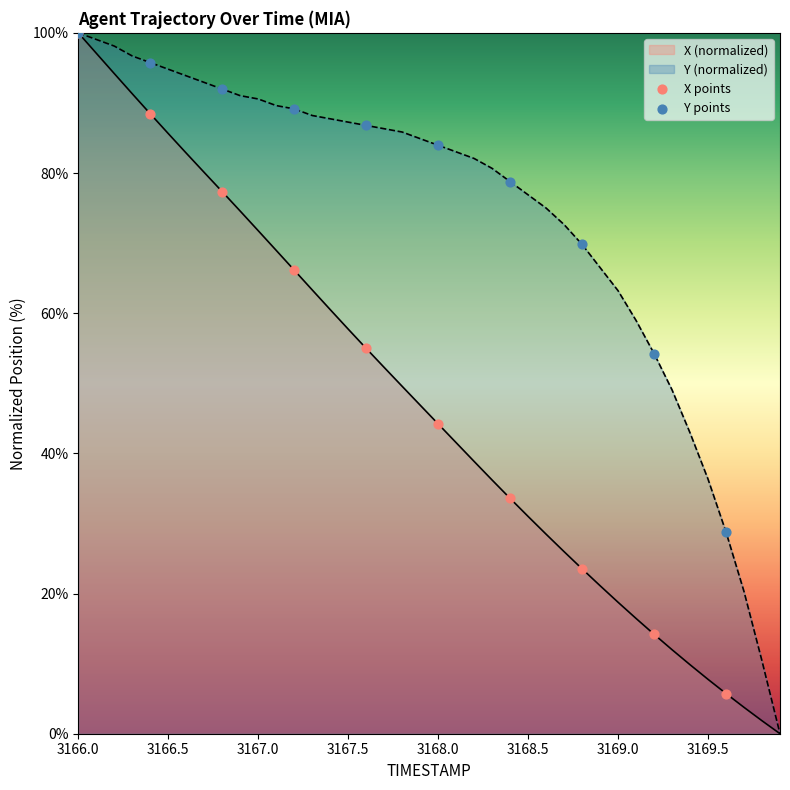

Is the value of X at 3169.0 greater than the value of Y at 3169.4?

No